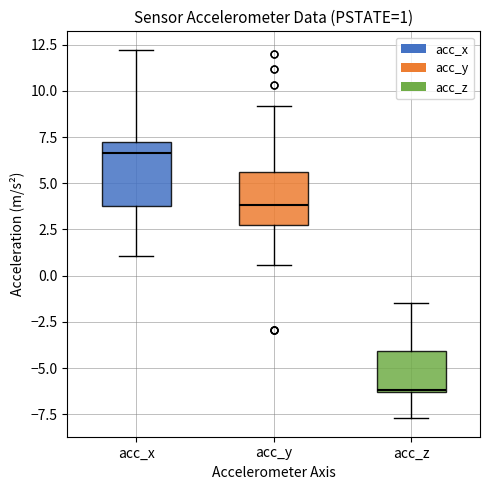

Comparing the boxes themselves (not the whiskers), which one is the tallest?

acc_x